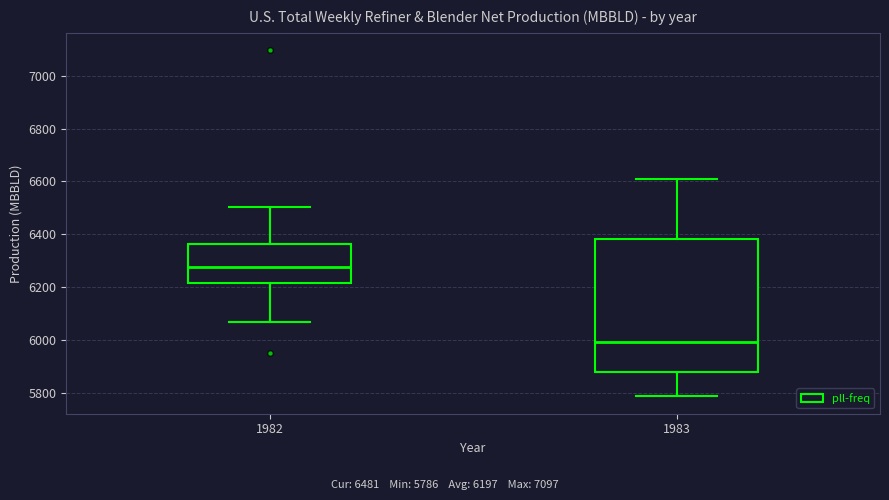

Where does the upper whisker of the box at x = 1982 end on the y-axis? The values are not printed on the chart, so give them approximately, as read against the axis.

6500